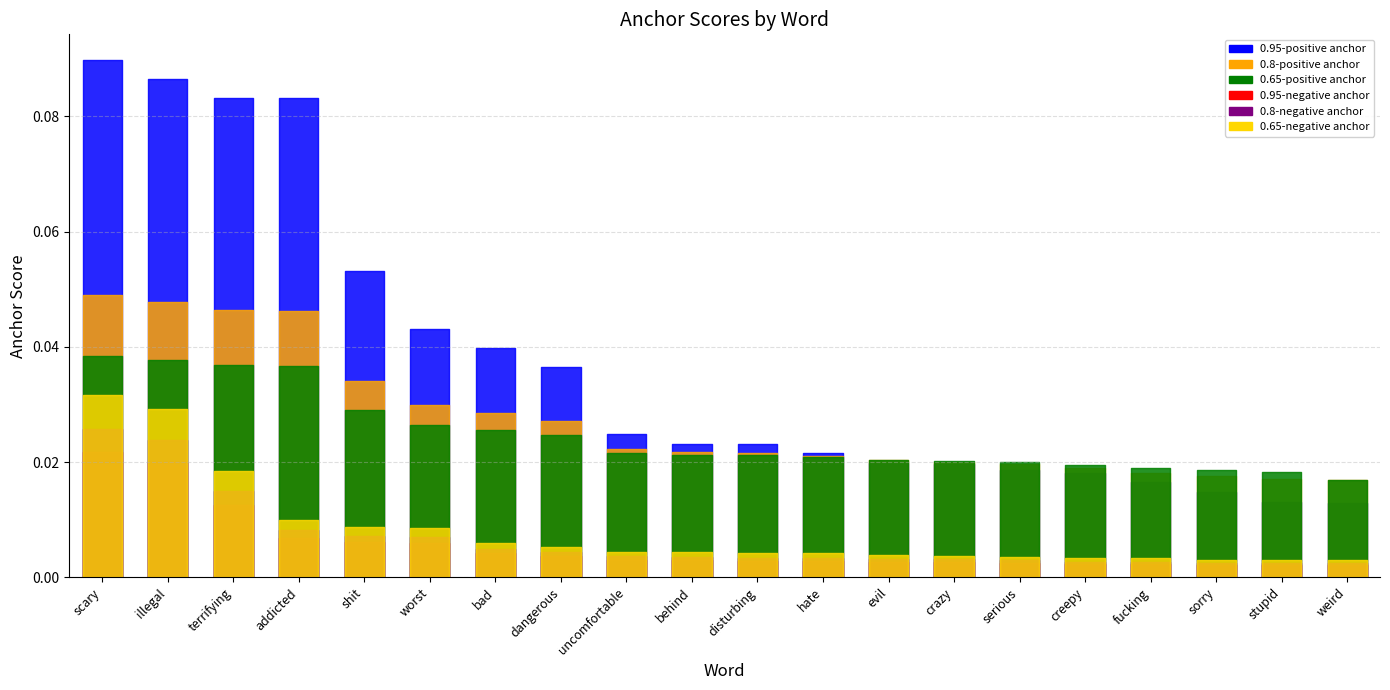

Does the chart display data point markers on the line(s)?

No